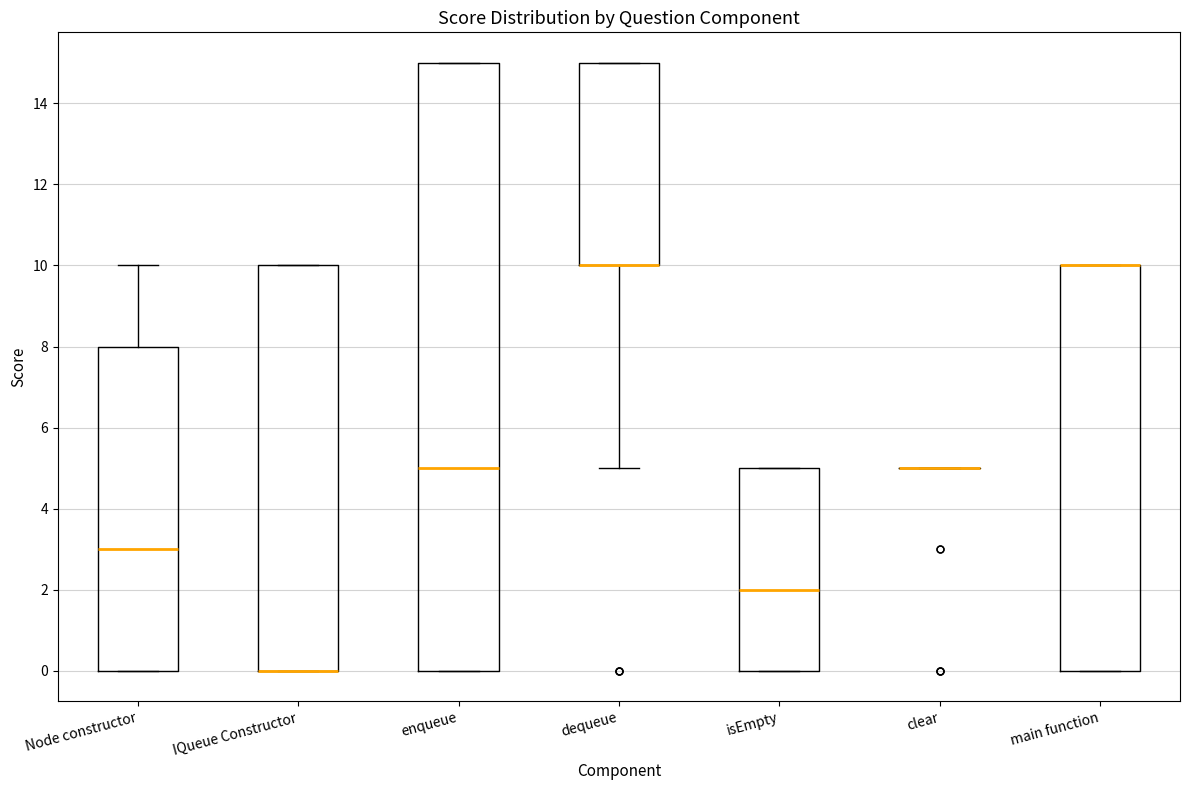

Reading left to right, transcribe this box plot: for each box, give where its median line is, the range the box spans, and where its two whiskers end, as read against the y-axis. The values are not printed on the chart, so give them approximately, as read against the axis.

Node constructor: median 3, box 0 to 8, whiskers 0 to 10
IQueue Constructor: median 0 (drawn on the box's lower edge), box 0 to 10, whiskers 0 to 10
enqueue: median 5, box 0 to 15, whiskers 0 to 15
dequeue: median 10 (drawn on the box's lower edge), box 10 to 15, whiskers 5 to 15
isEmpty: median 2, box 0 to 5, whiskers 0 to 5
clear: box collapsed to a line at 5, whiskers 5 to 5
main function: median 10 (drawn on the box's upper edge), box 0 to 10, whiskers 0 to 10